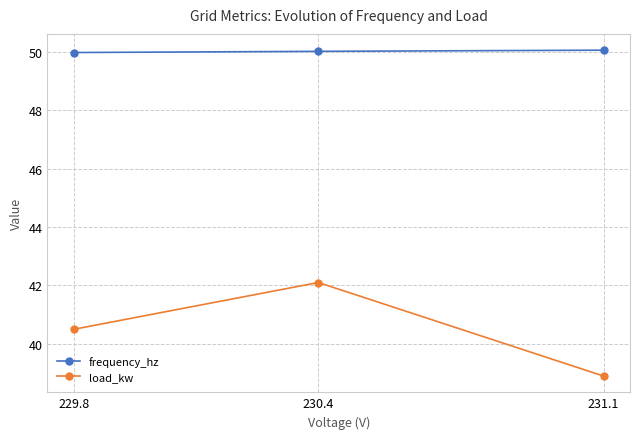

At which label does load_kw first exceed 40?

229.8